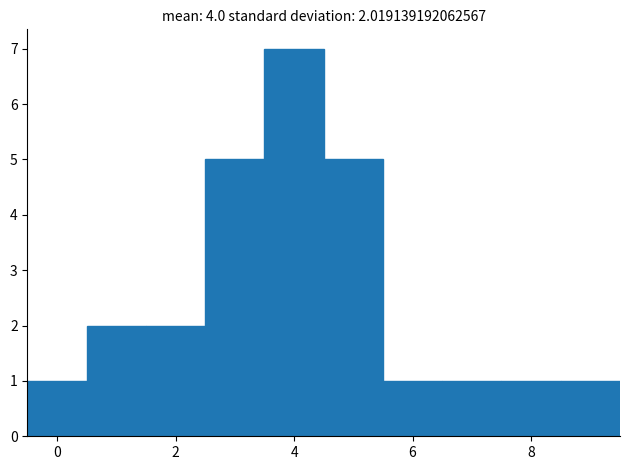

Over which range of the x-axis is the bar tallest?

3.5 to 4.5